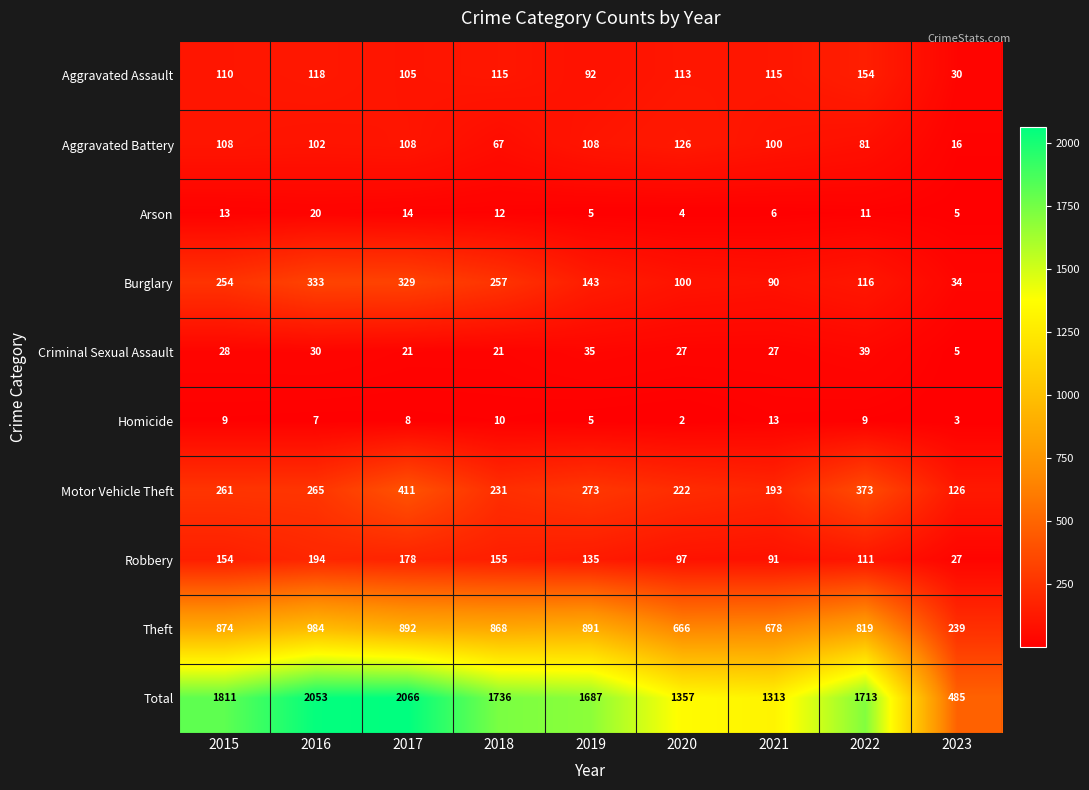

Which series has the largest range (max minus min)?

Total